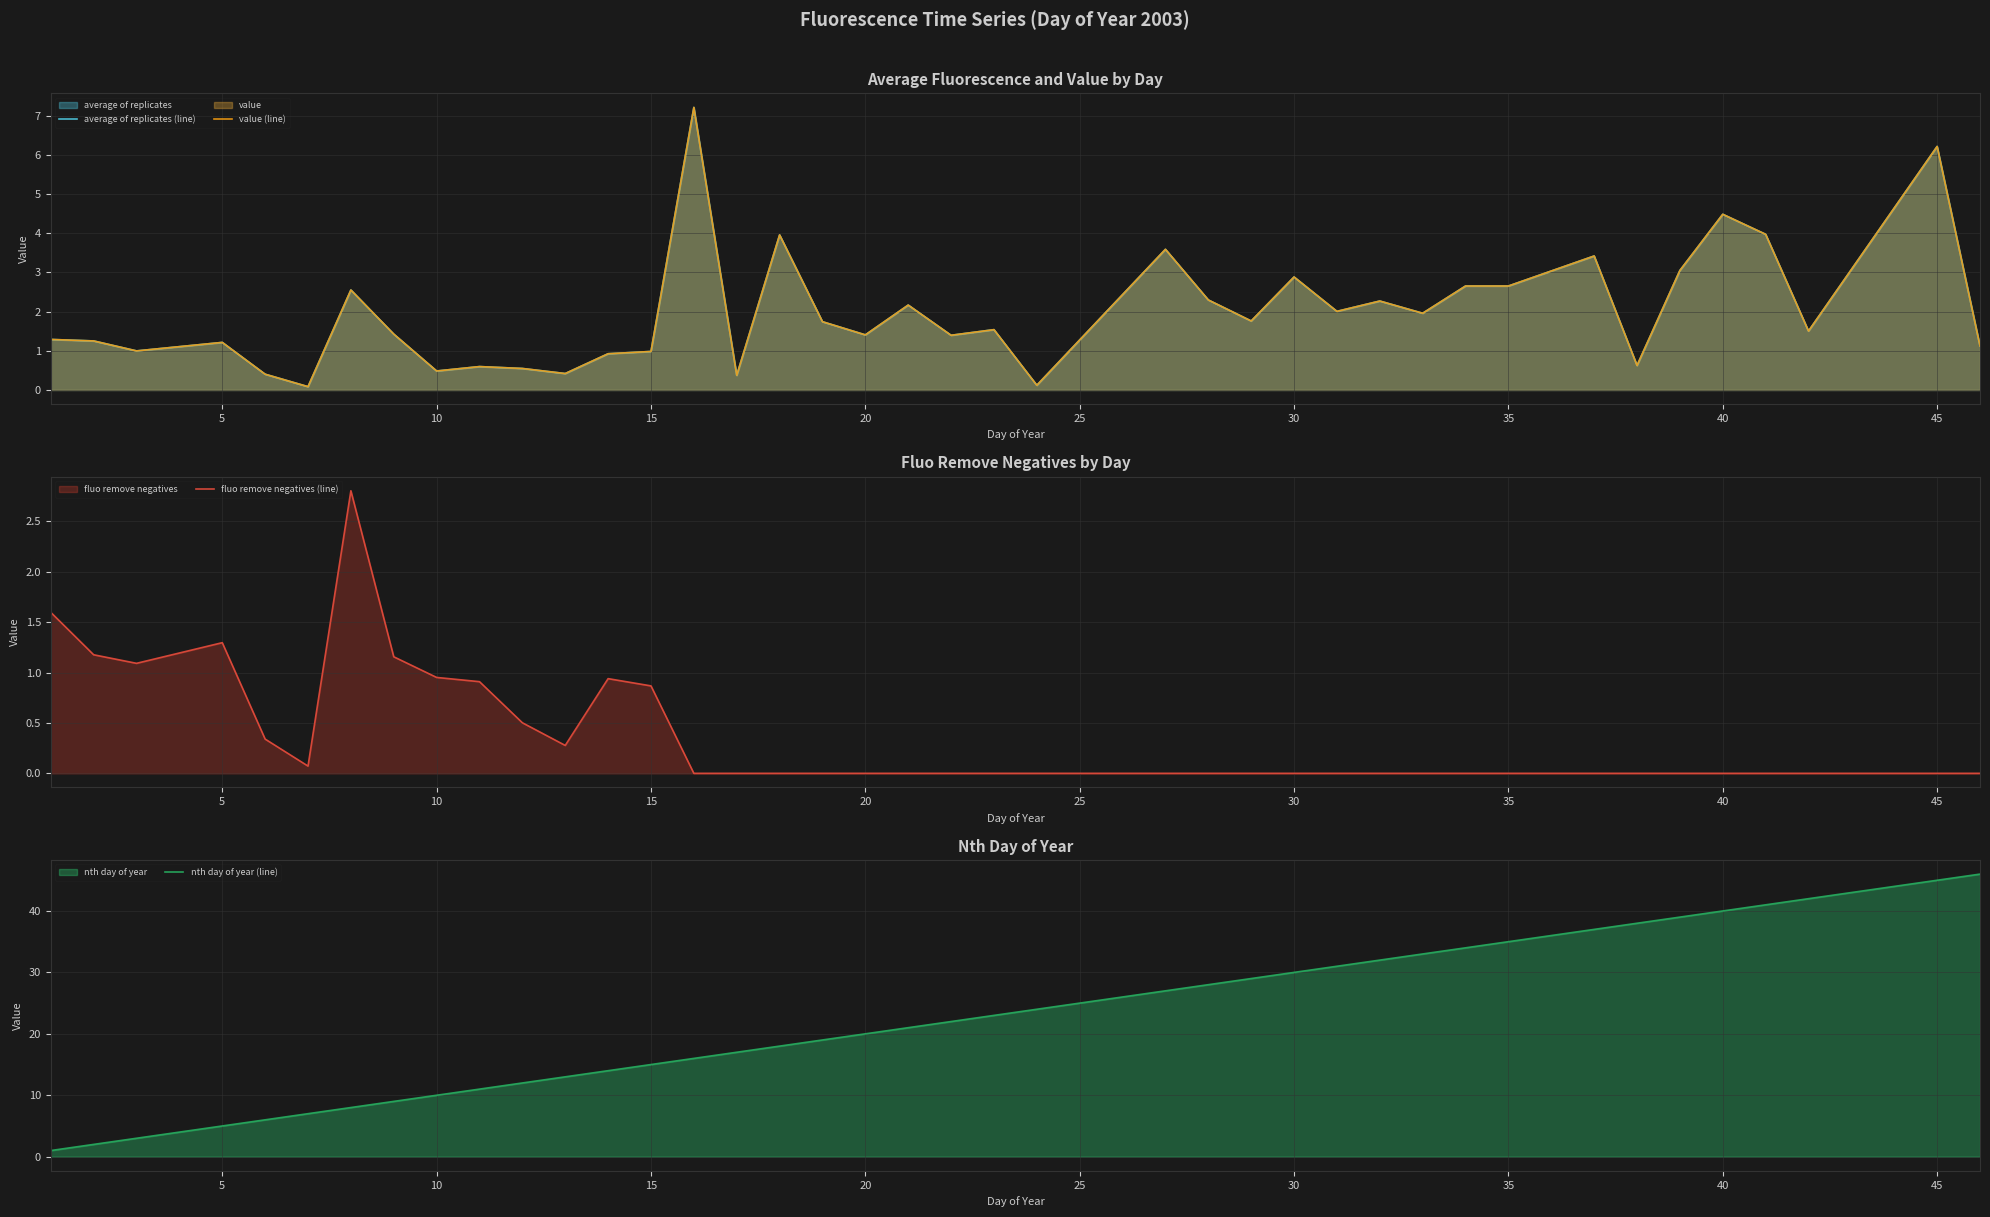

How many distinct data groups are displayed?

4